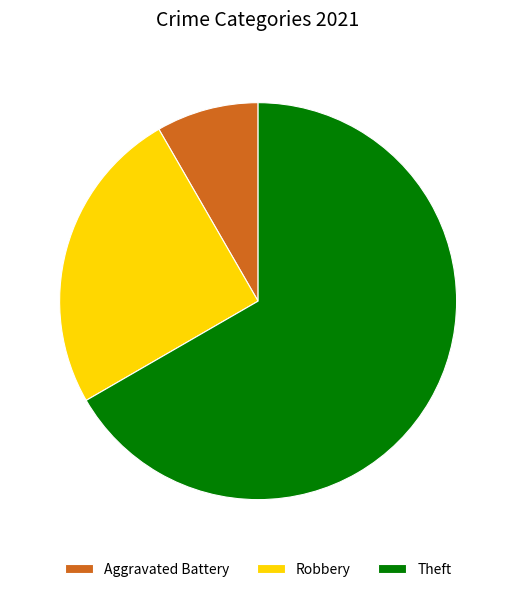

What is the largest slice in the pie chart?

Theft